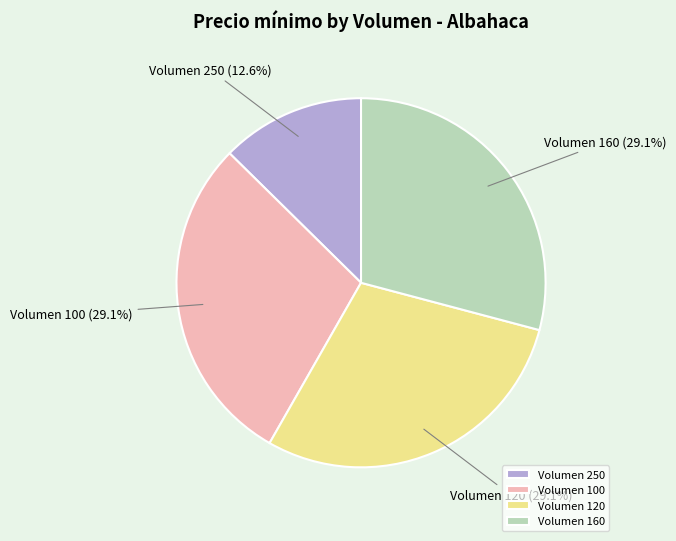

Does any single category account for the majority?

No